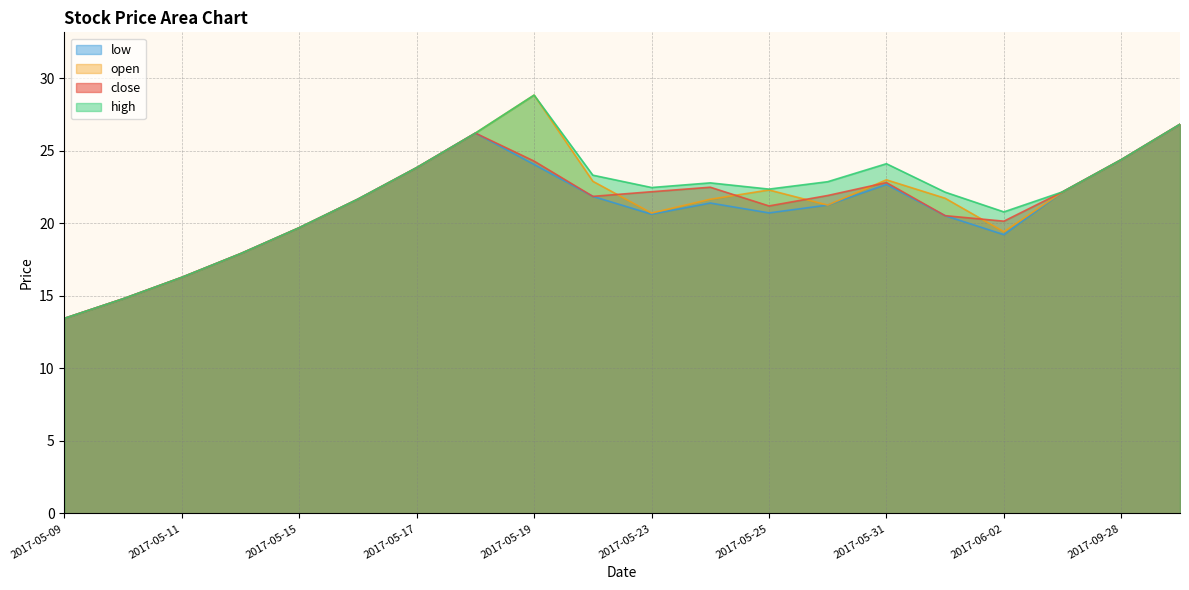

Is the value of low at 2017-05-23 greater than the value of close at 2017-05-22?

No